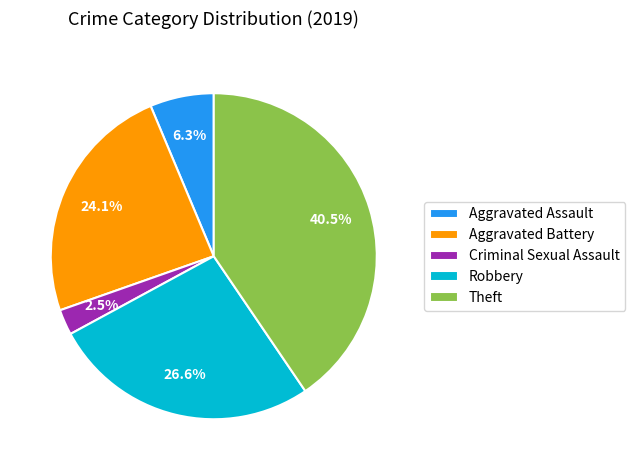

True or false: Aggravated Assault accounts for 1% of the total.

False